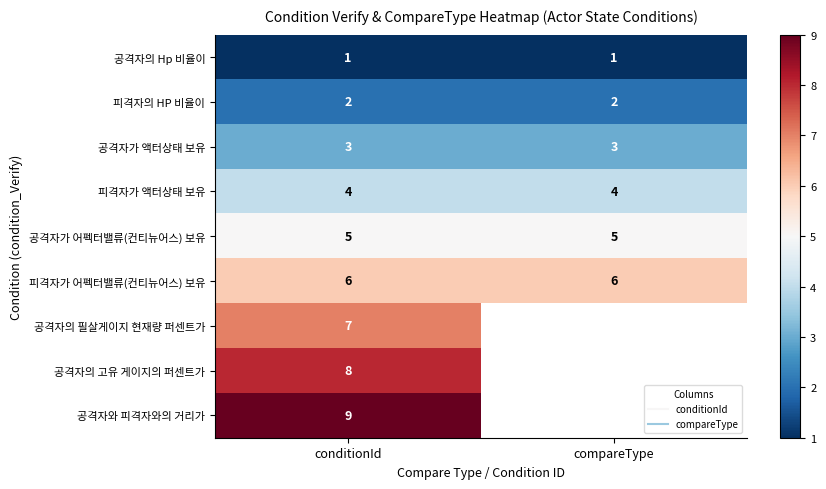

Is the value of 공격자의 고유 게이지의 퍼센트가 at compareType greater than the value of 공격자가 액터상태 보유 at conditionId?

No